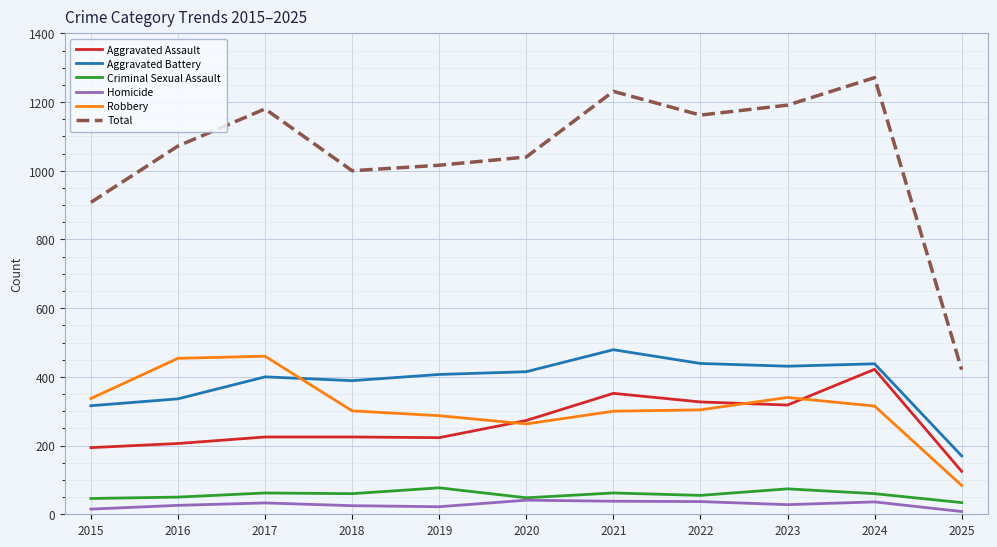

Which series has the largest total across all categories?

Total